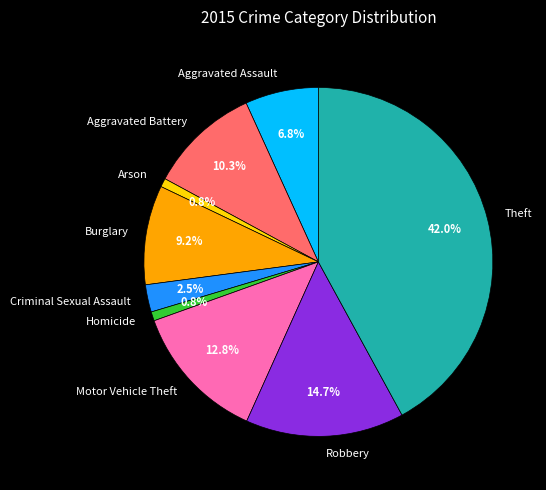

Count the number of slices in the pie.

9